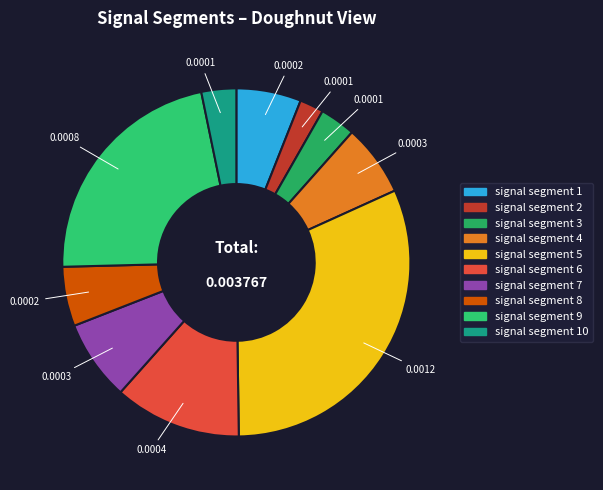

Does signal segment 5 represent more than half of the total?

No